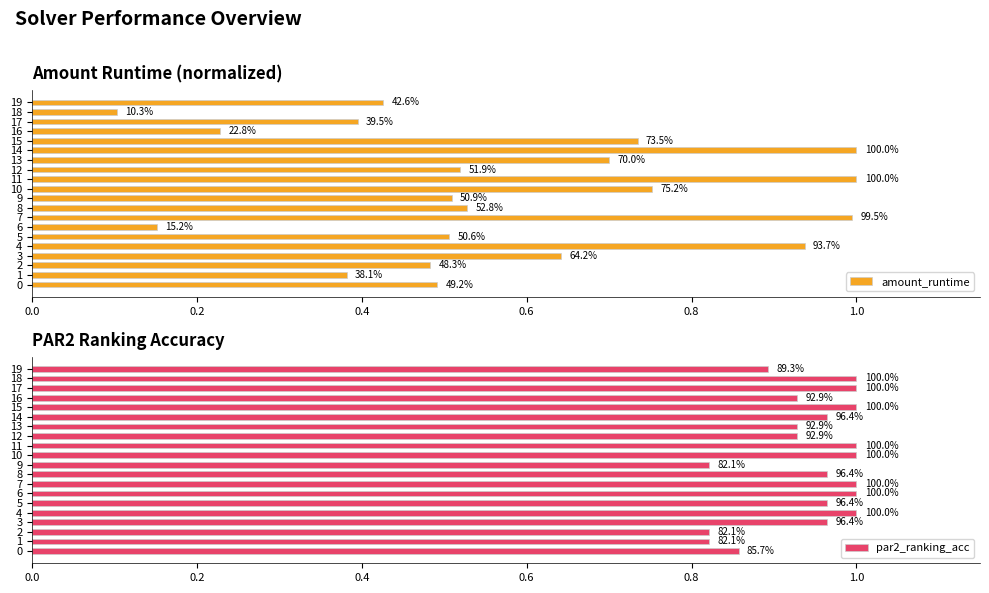

Which series has the widest spread of values?

amount_runtime